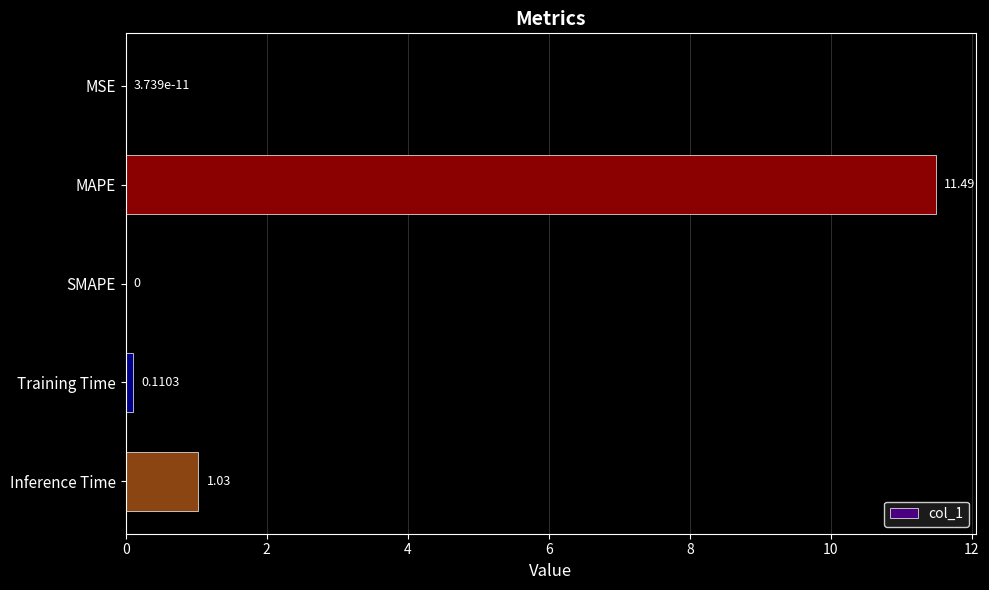

Where is the data nearest to the value 5?

Inference Time